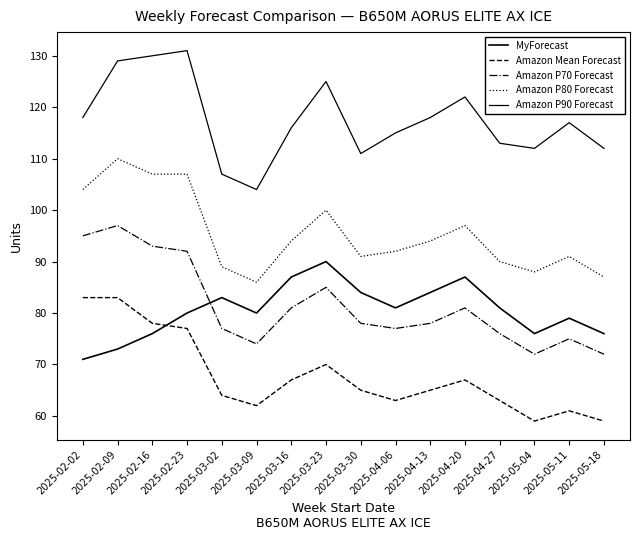

How many lines are shown in the chart?

5